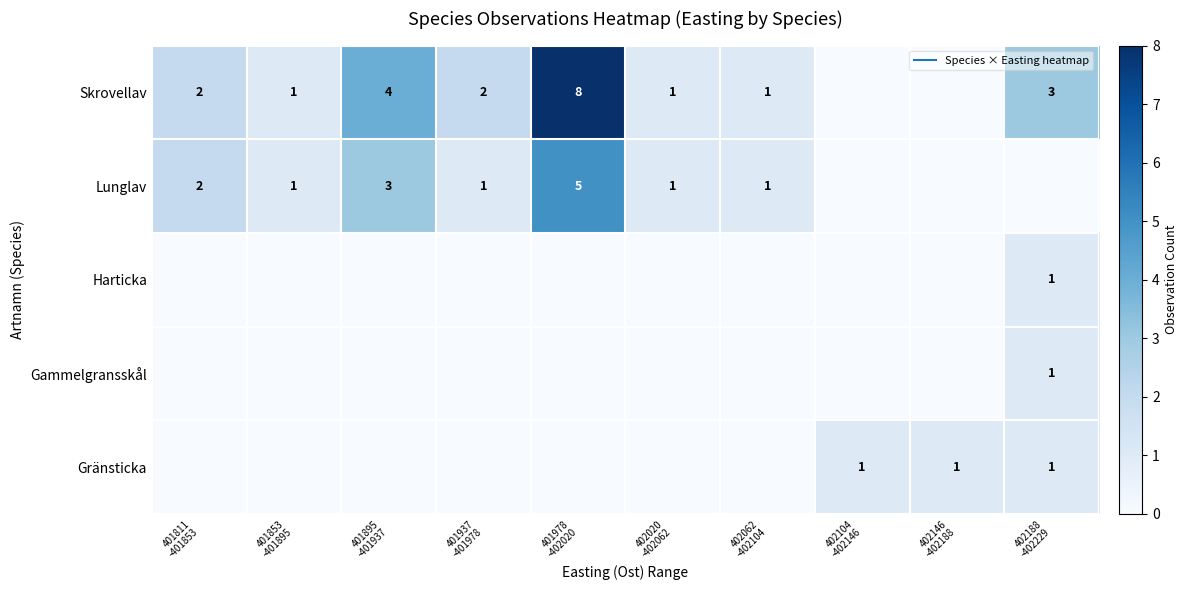

Count the number of categories in the chart.

10